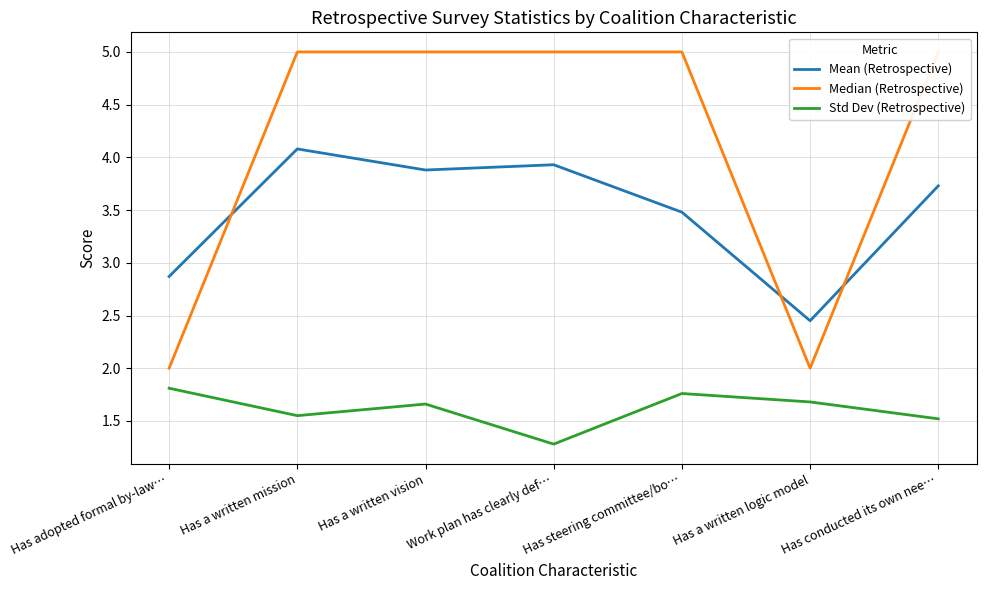

Which series has the largest total across all categories?

Median (Retrospective)